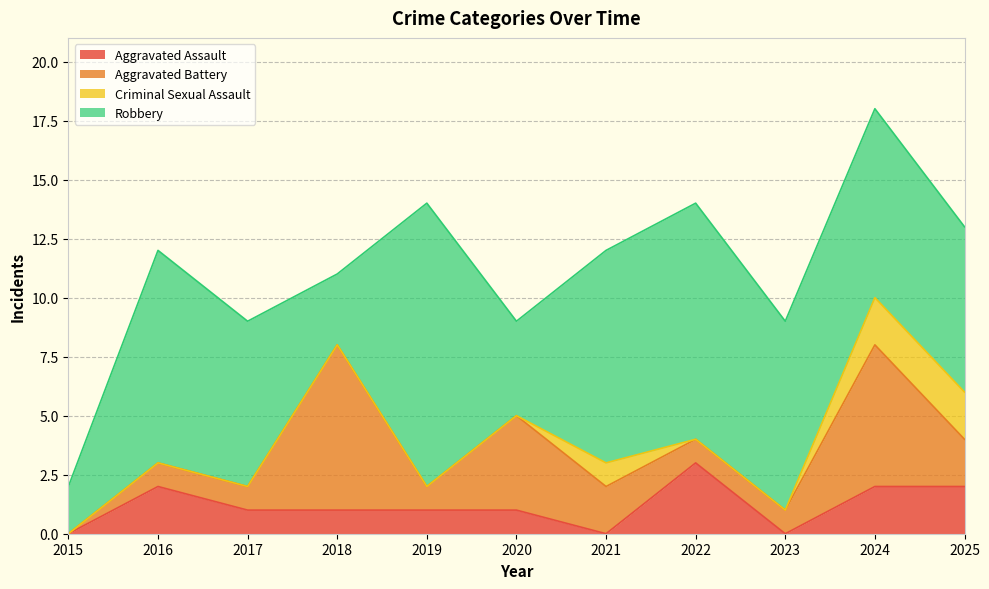

What is the maximum value shown in the chart?

18